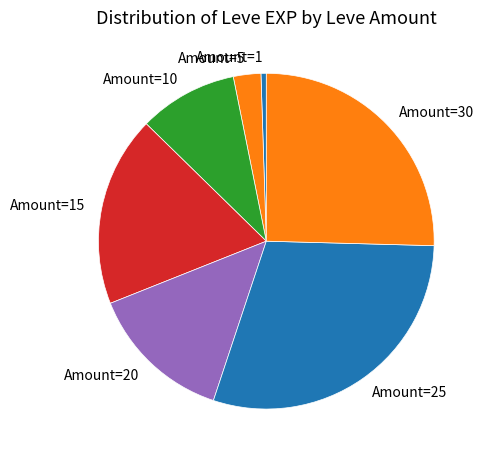

Does any single category account for the majority?

No